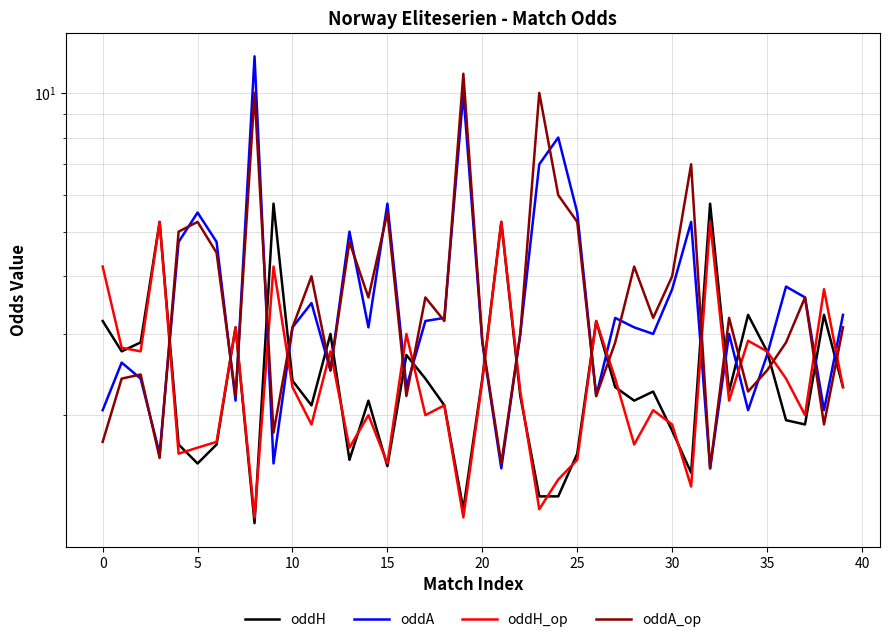

What are all the series names shown in the legend?

oddH, oddA, oddH_op, oddA_op